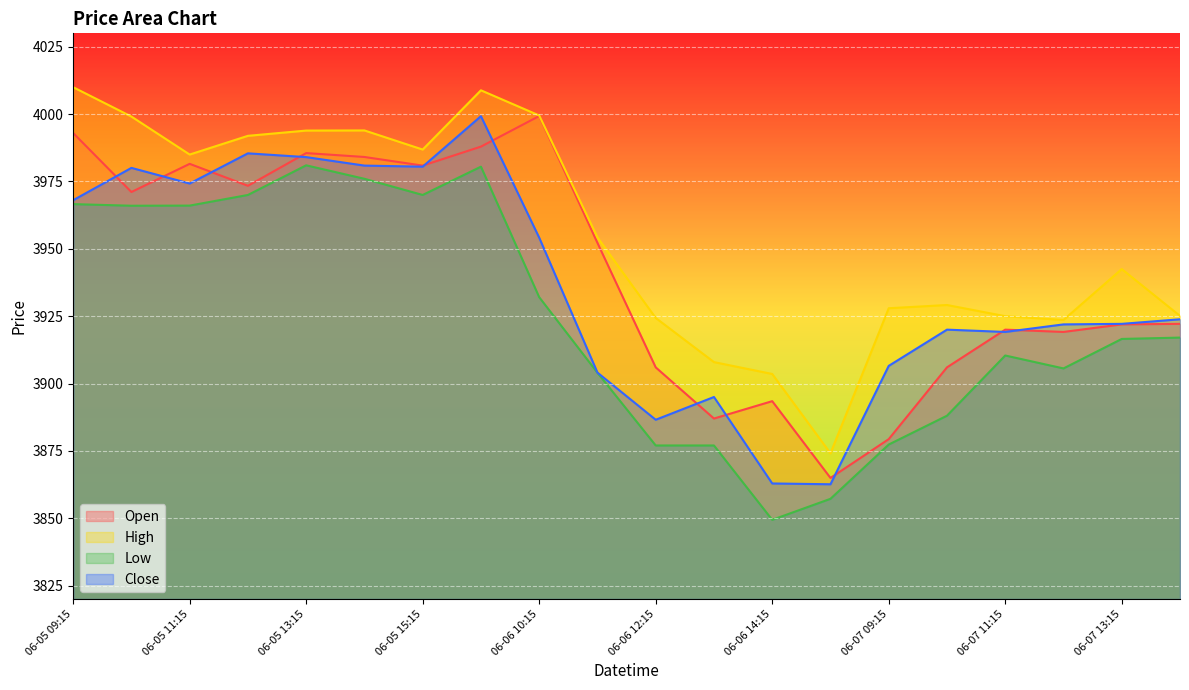

At which category does High reach its first local valley?

06-05 11:15